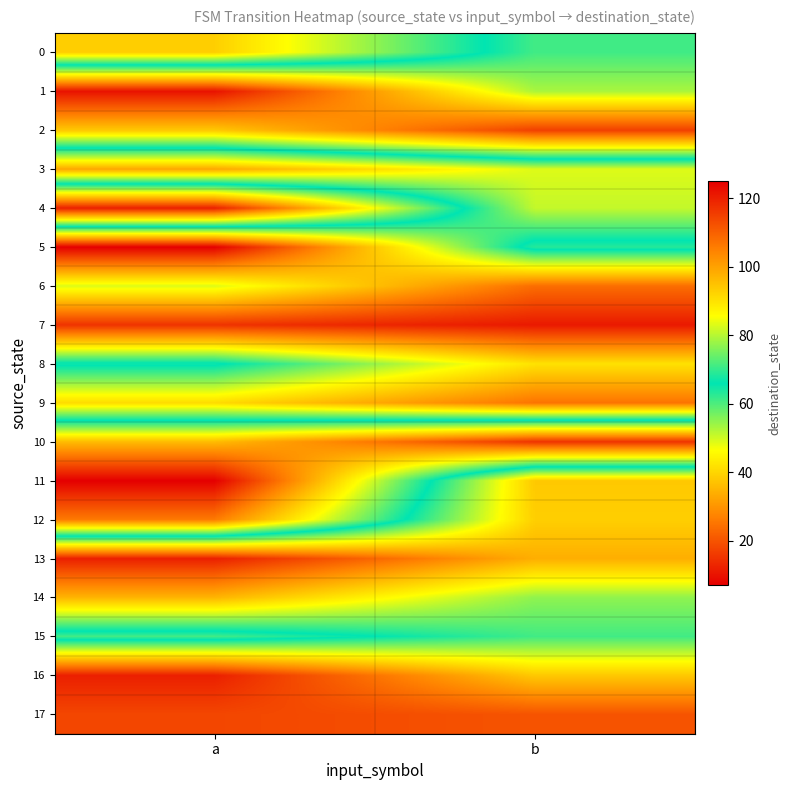

Reading right to left, what are all the values shown in this chart?

0: b=61	a=93
1: b=53	a=10
2: b=17	a=38
3: b=83	a=99
4: b=81	a=12
5: b=63	a=125
6: b=108	a=83
7: b=121	a=117
8: b=90	a=65
9: b=107	a=91
10: b=15	a=36
11: b=94	a=7
12: b=93	a=26
13: b=98	a=120
14: b=77	a=97
15: b=71	a=61
16: b=94	a=120
17: b=112	a=114